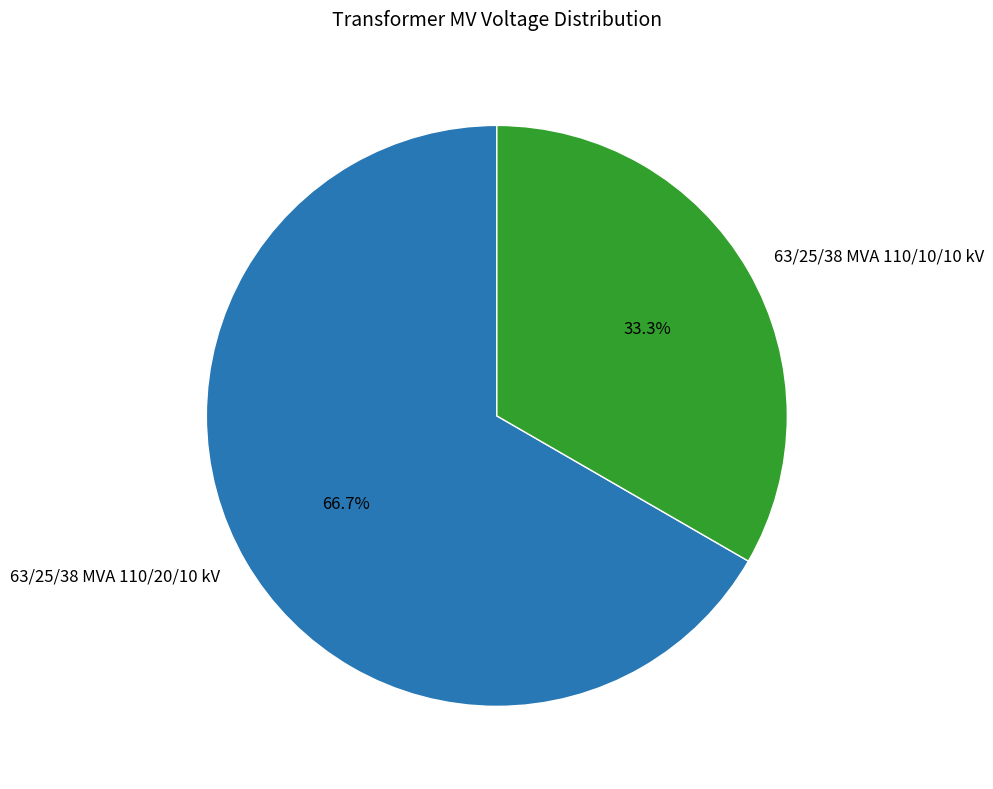

Combined, what portion of the pie is 63/25/38 MVA 110/10/10 kV and 63/25/38 MVA 110/20/10 kV?

100.0%